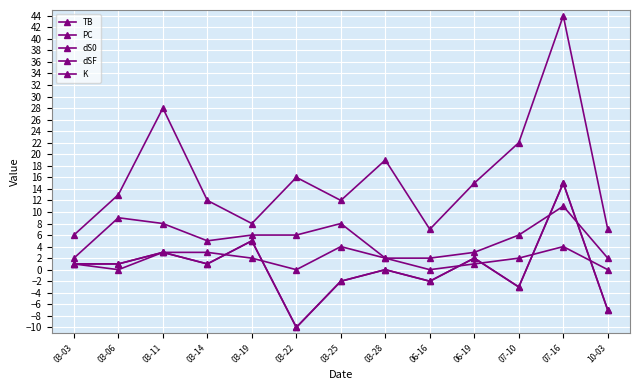

At which label is TB closest to 2?

03-19